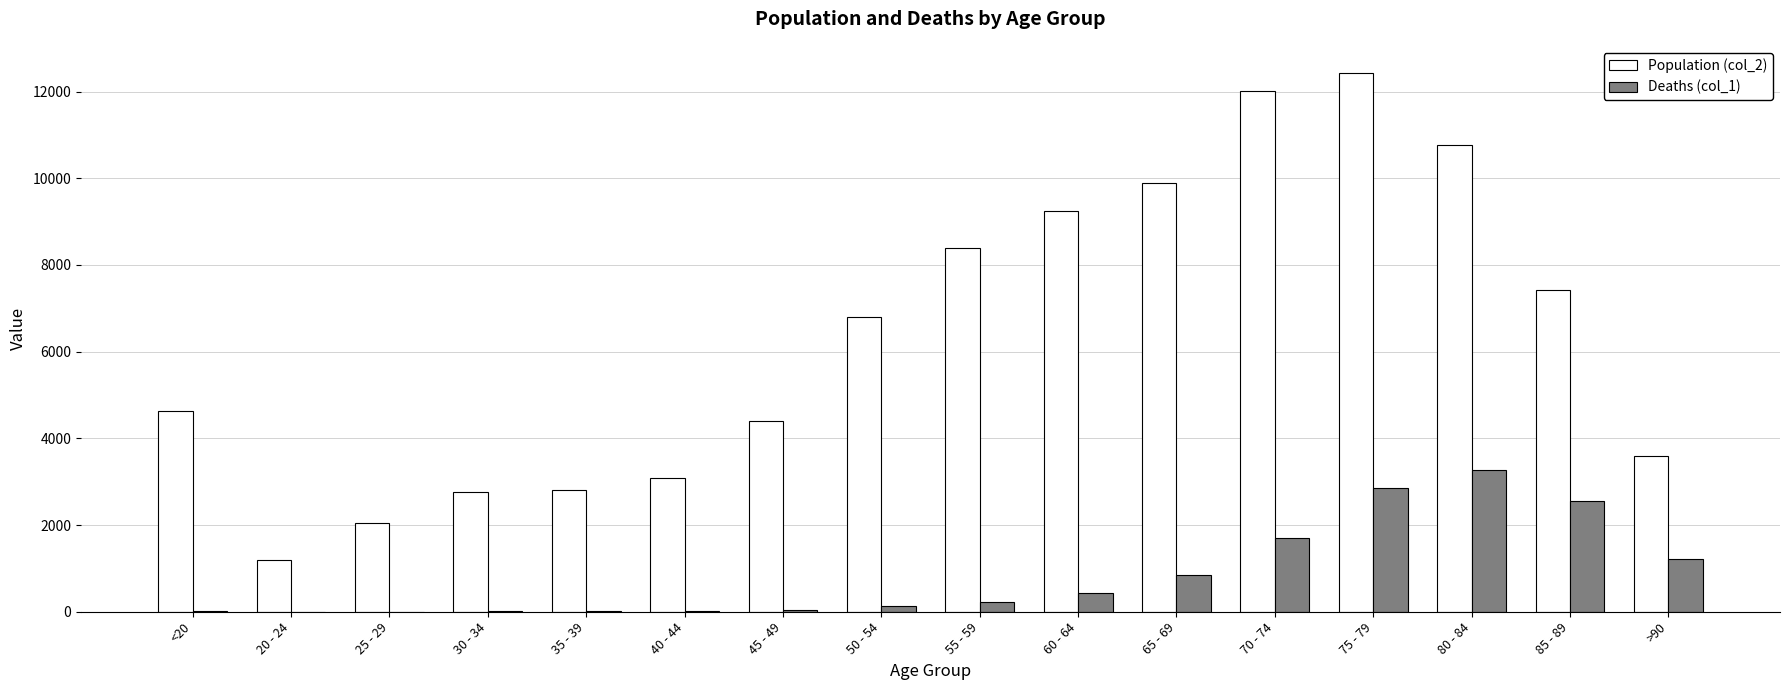

What is the highest value of the Population (col_2) series?

12434